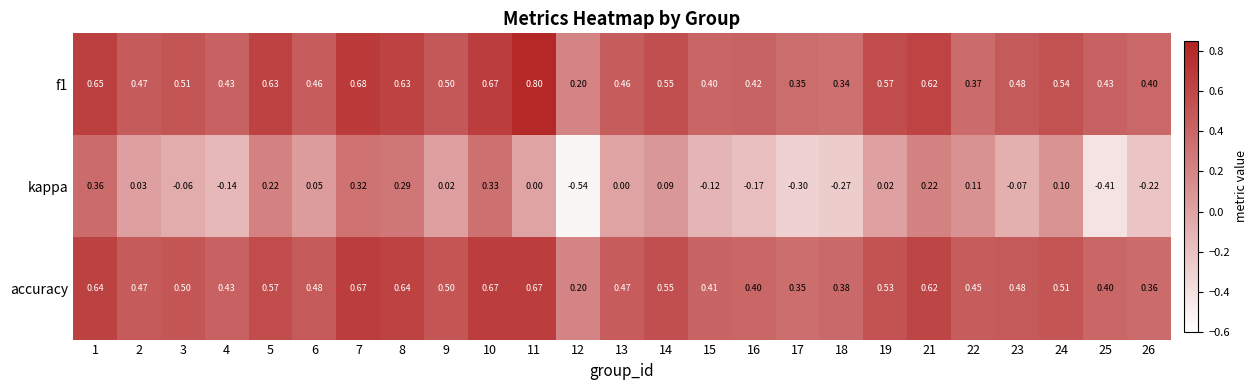

Which series has the largest range (max minus min)?

kappa